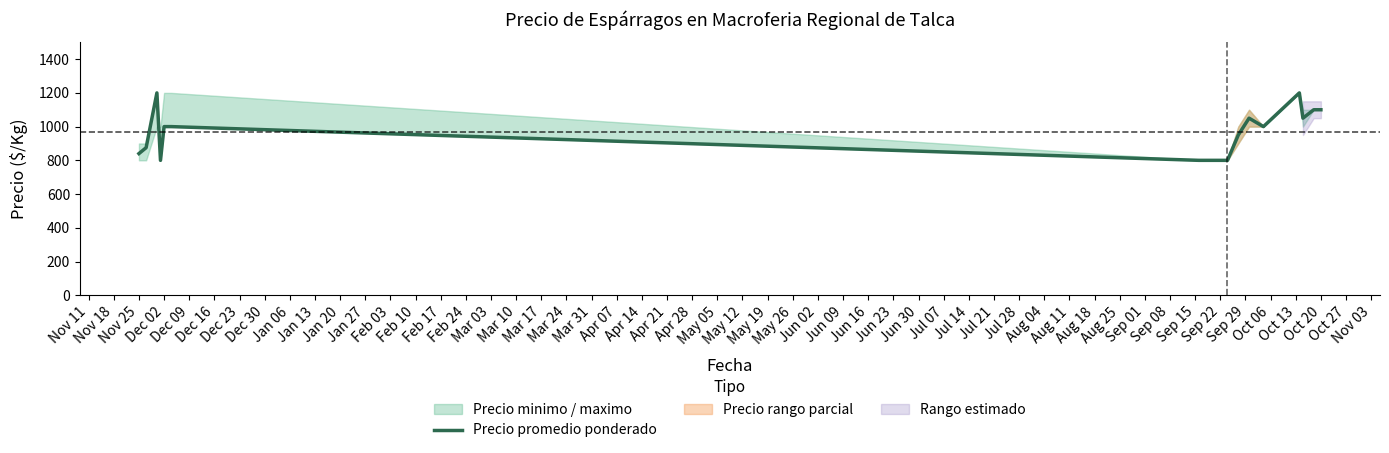

True or false: the data shows 1587 at Jan 27.

False